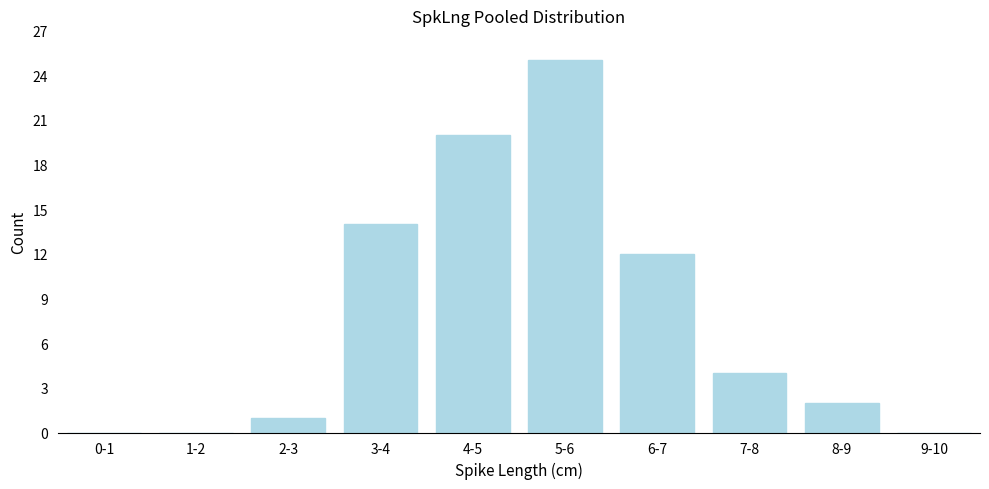

Reading right to left, transcribe all the data shown in this chart.

9-10=0	8-9=2	7-8=4	6-7=12	5-6=25	4-5=20	3-4=14	2-3=1	1-2=0	0-1=0